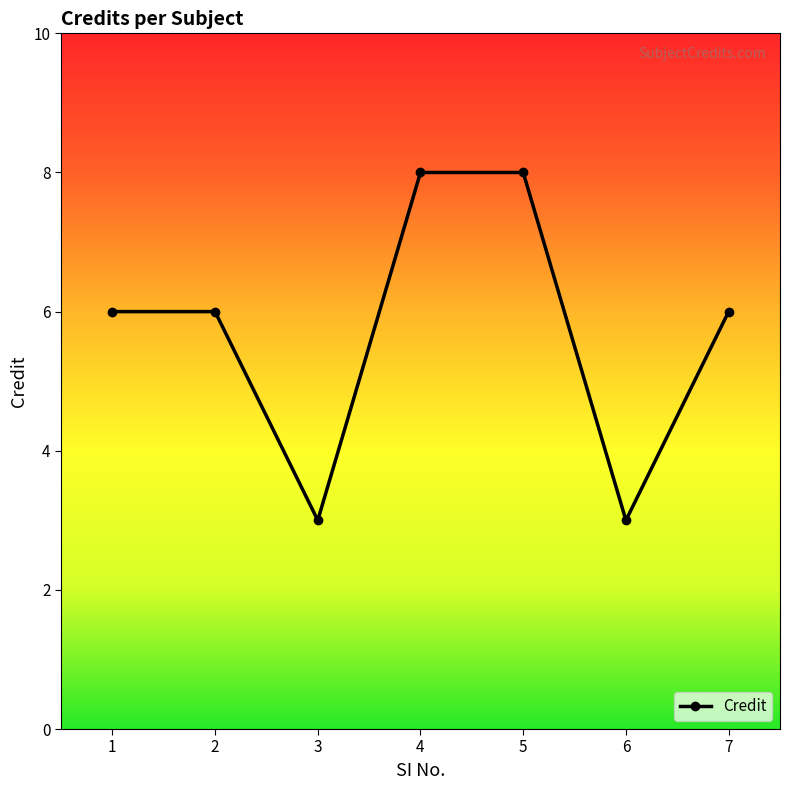

What is the average value?

6